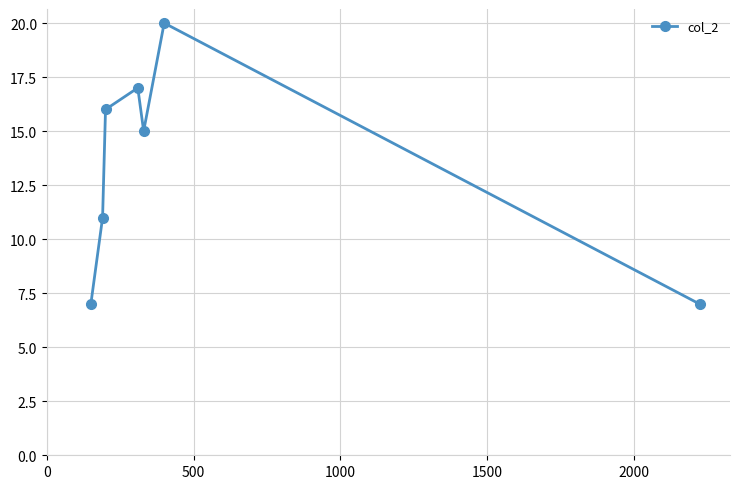

What is the smallest value displayed?

7